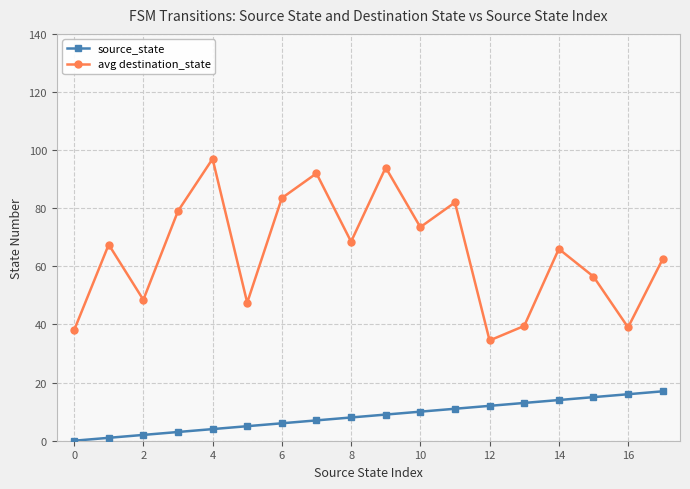

What is the value of the avg destination_state point at the 12th from the left?

82.0